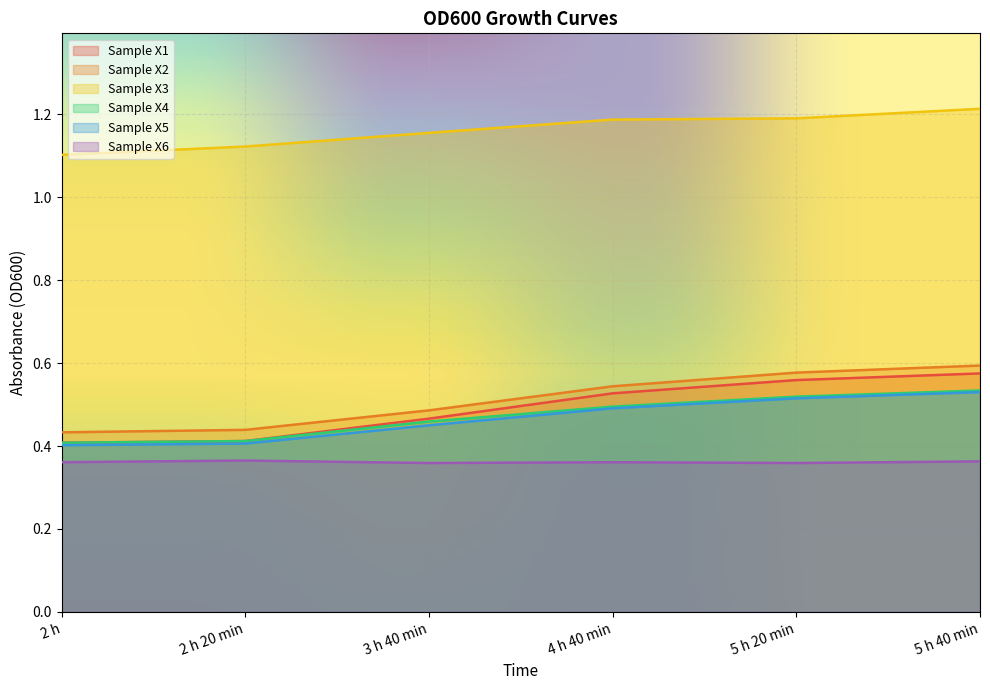

What is the average value of the Sample X3 series?

1.2